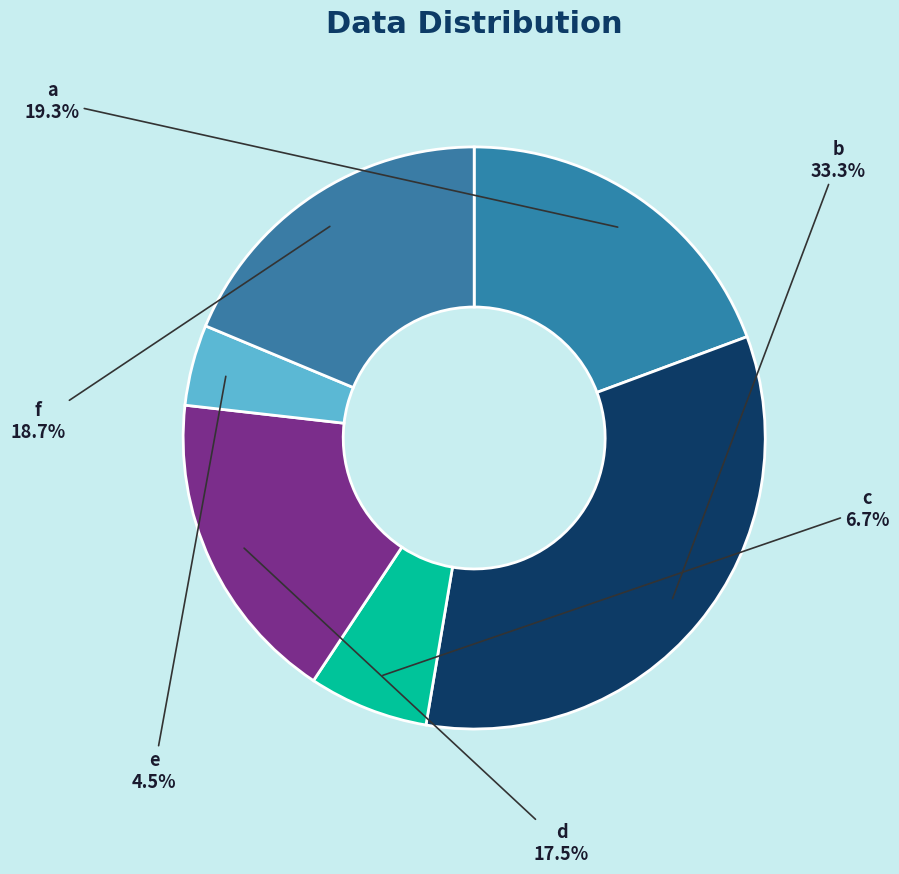

Rank the categories by value from highest to lowest.

b, a, f, d, c, e